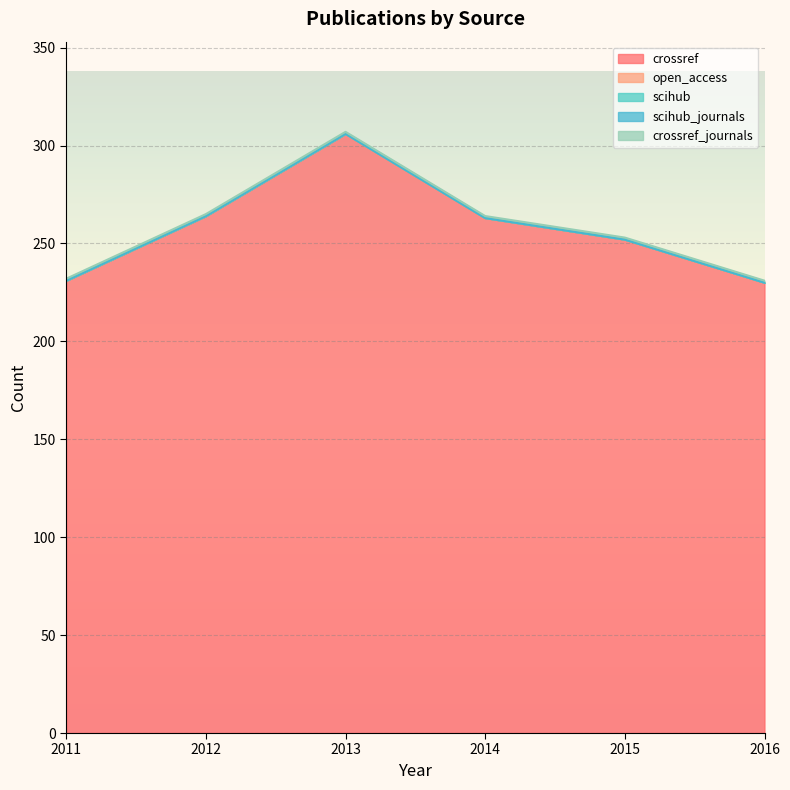

At which category is the sum across all series the highest?

2013